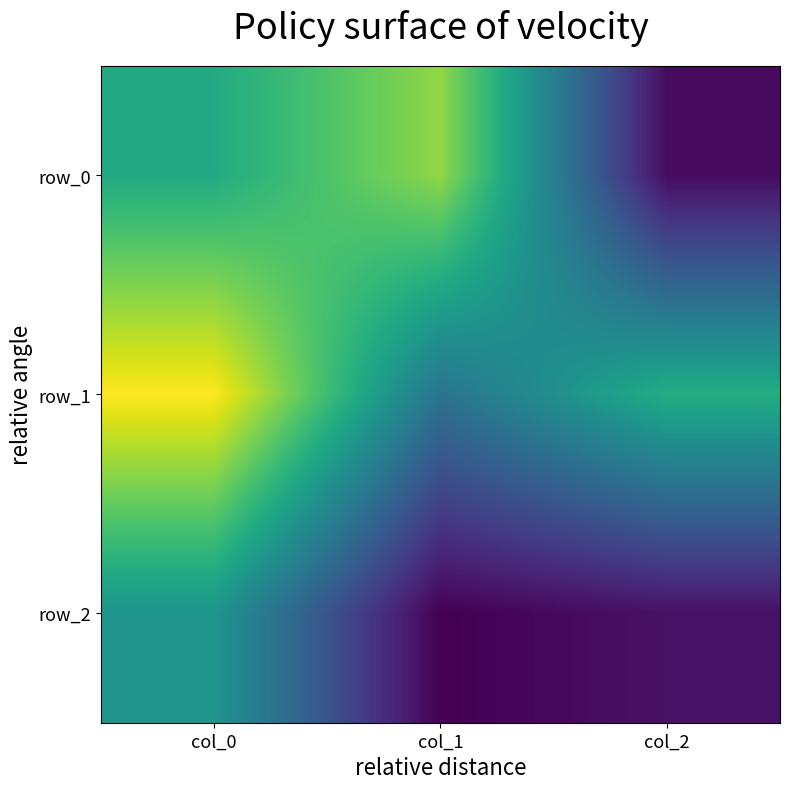

What is the average value of the row_2 series?

-0.4